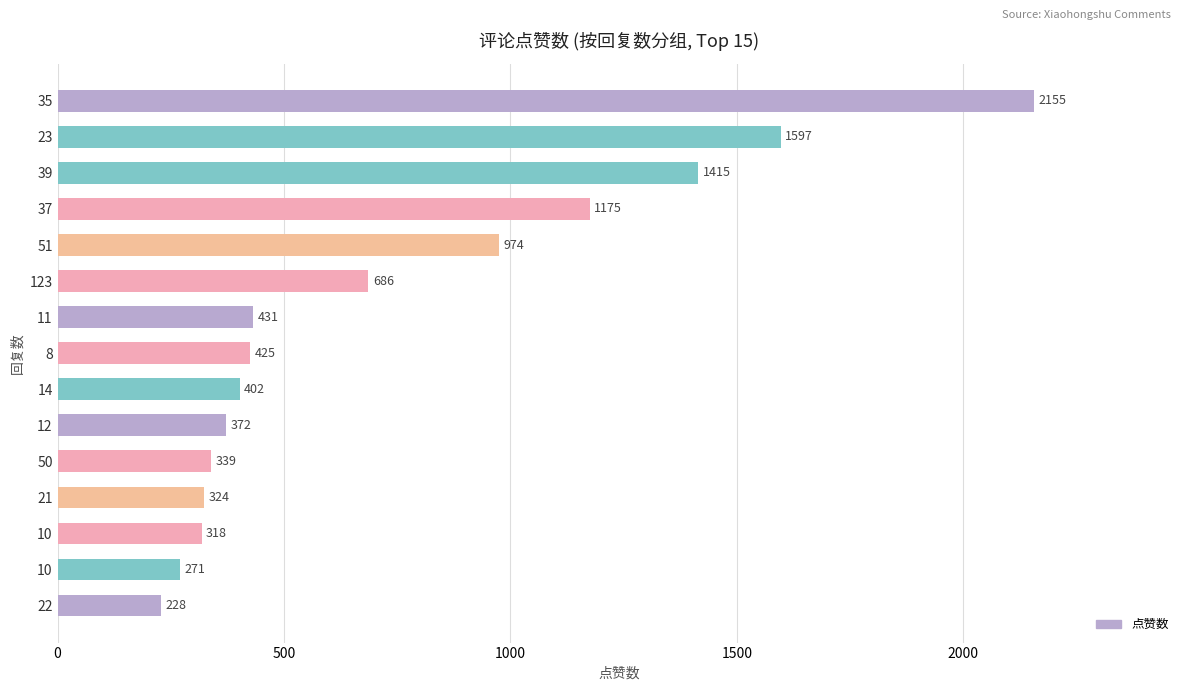

Count the number of data series in this chart.

1